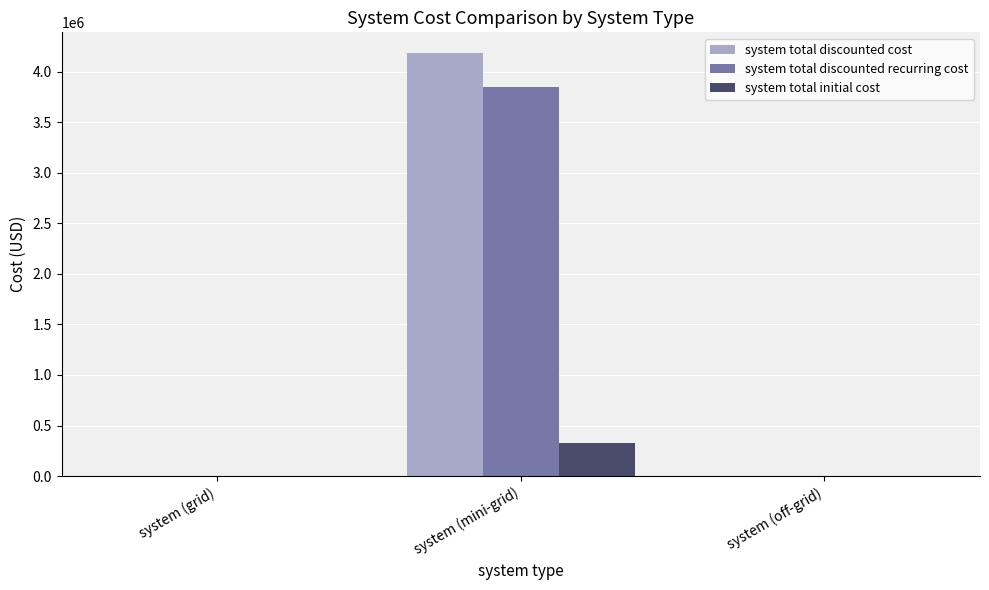

What is the highest value of the system total initial cost series?

330137.5